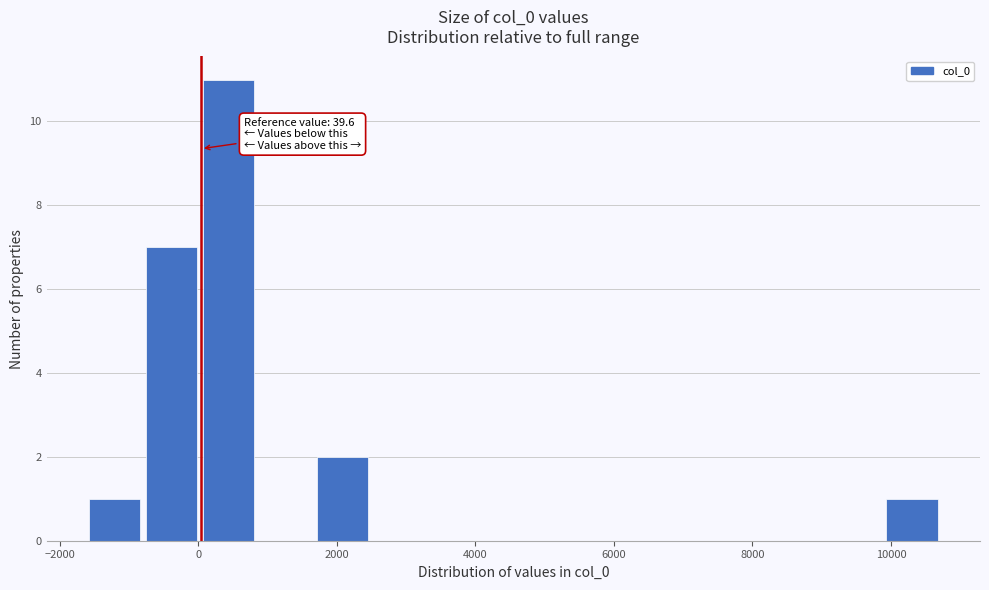

Which range on the x-axis has the tallest bar?

0 to 800